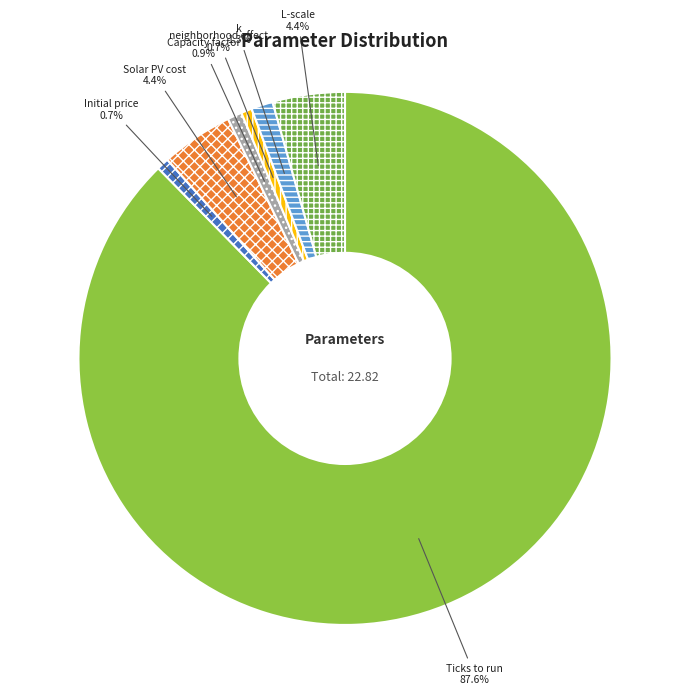

Between k and Ticks to run, which is larger?

Ticks to run